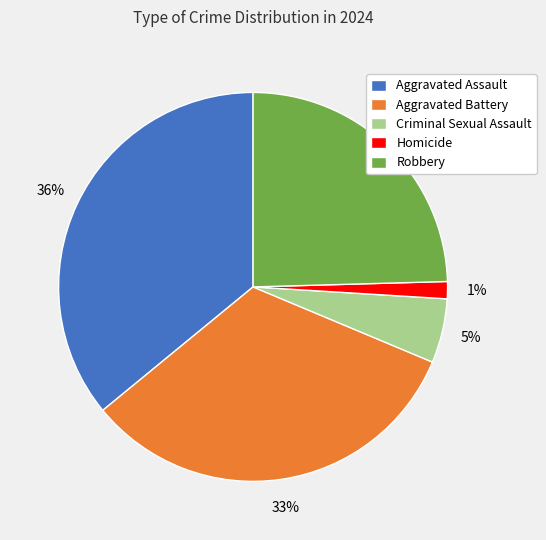

Which slice is the largest?

Aggravated Assault